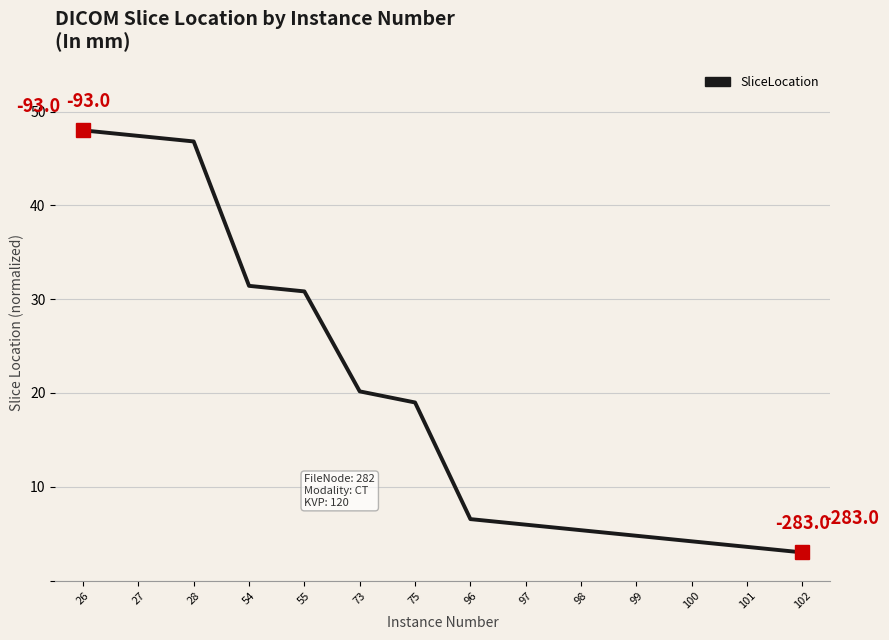

True or false: the data has more than 1 interior local peaks.

False